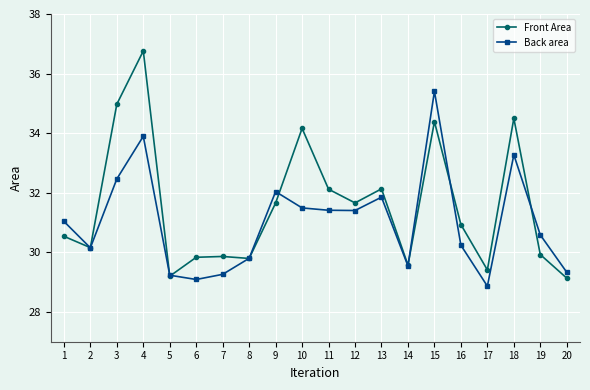

Rank the series by their maximum value, from lowest to highest.

Back area, Front Area